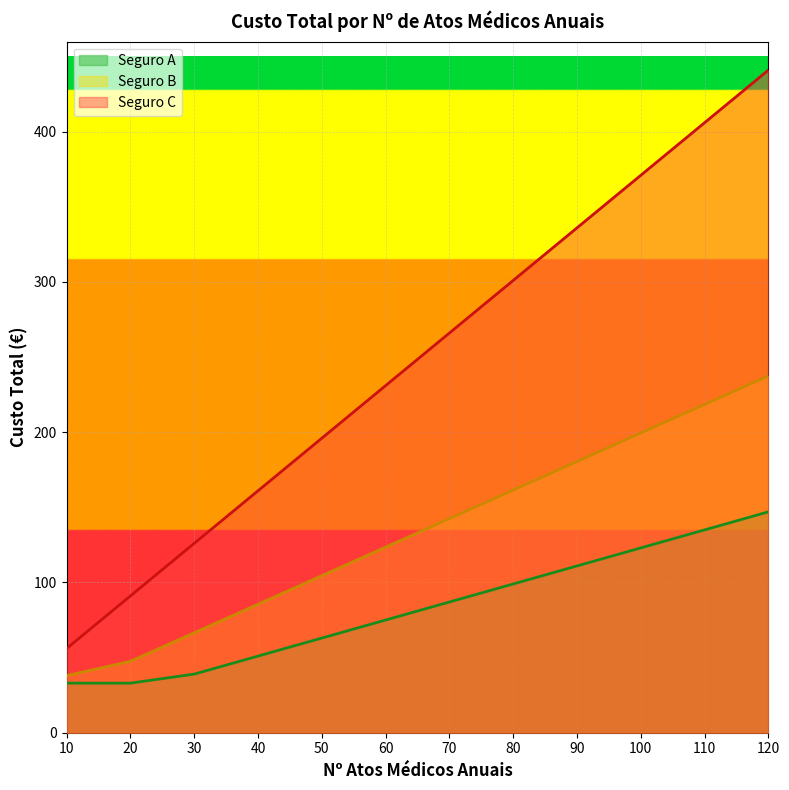

What are all the series names shown in the legend?

Seguro A, Seguro B, Seguro C